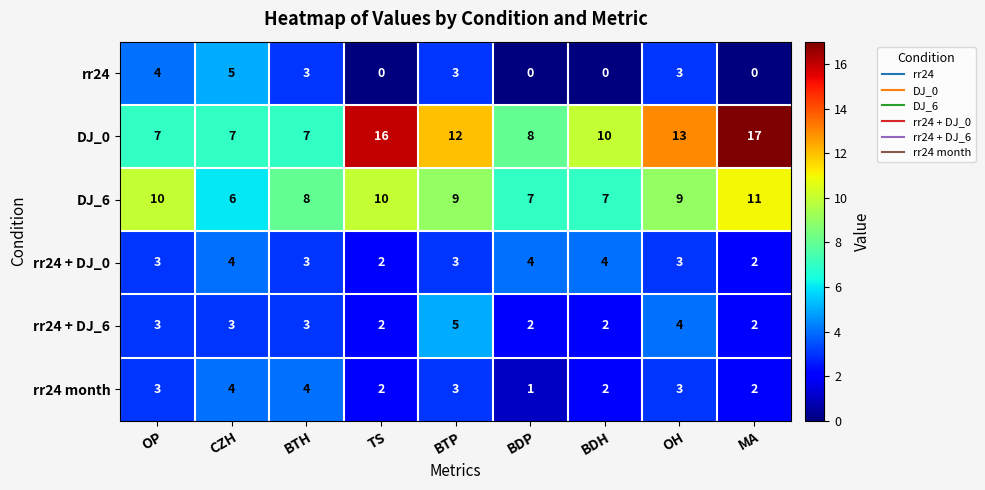

What is the sum of the DJ_0 values at BDP and BTP?

20